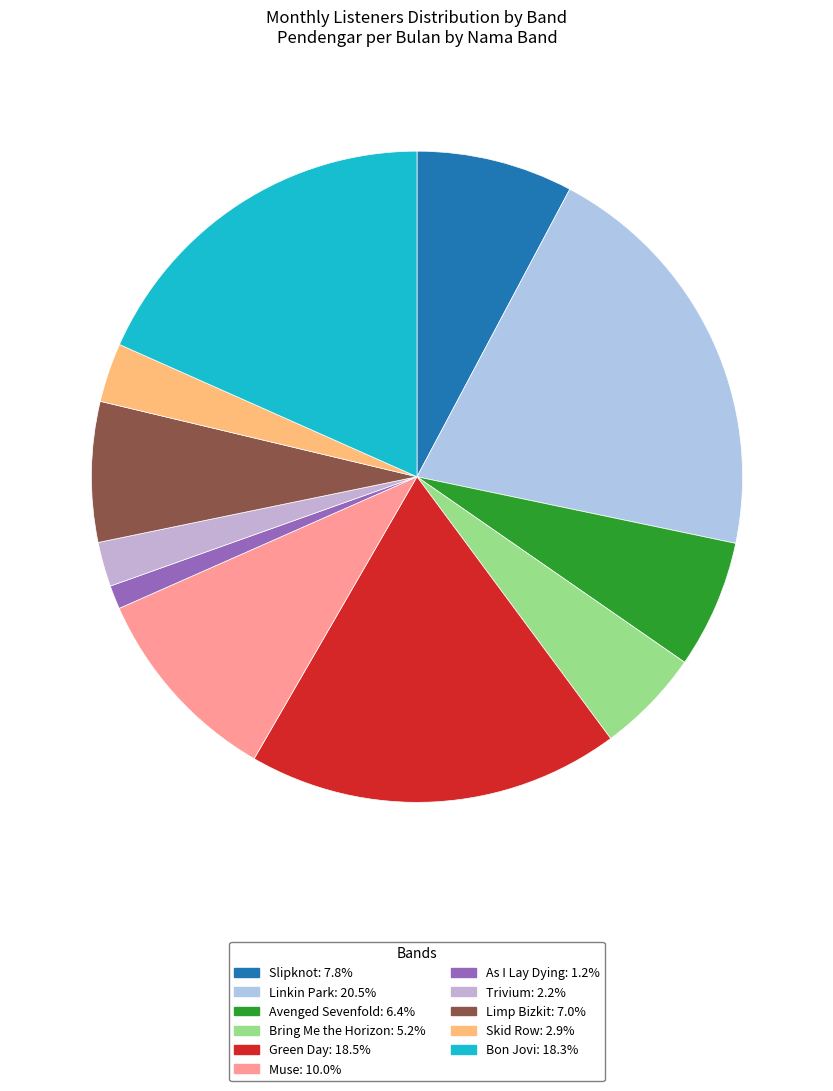

What is the smallest slice in the pie chart?

As I Lay Dying